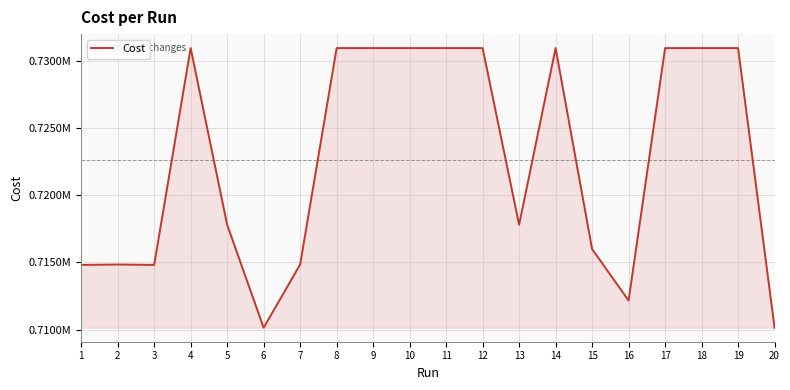

Is this an area chart (filled region under the line)?

Yes